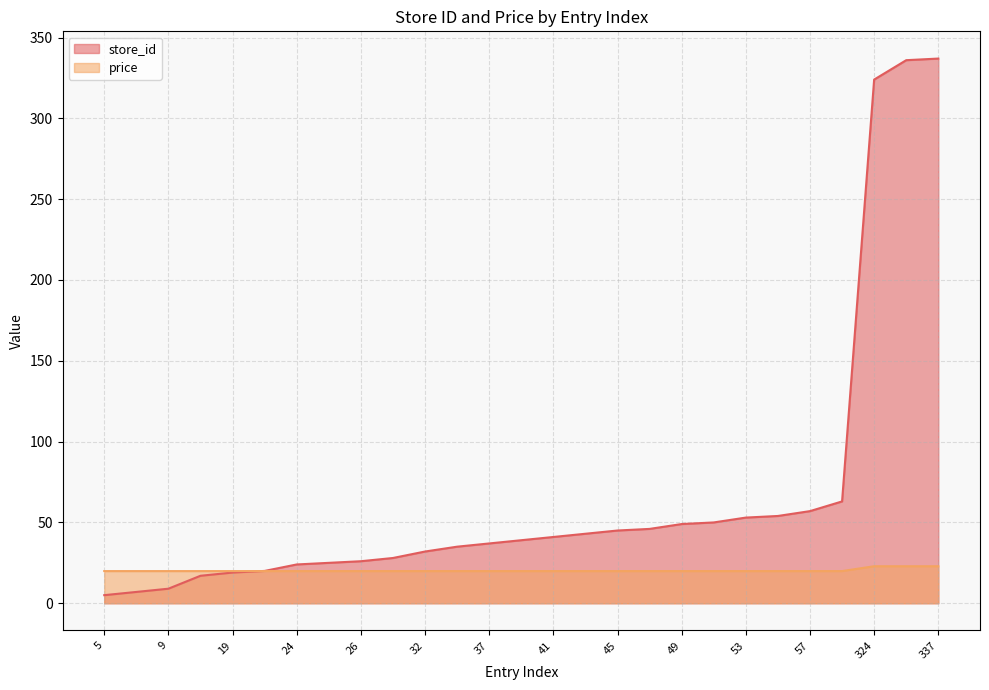

Between 5 and 37, which is larger?

37